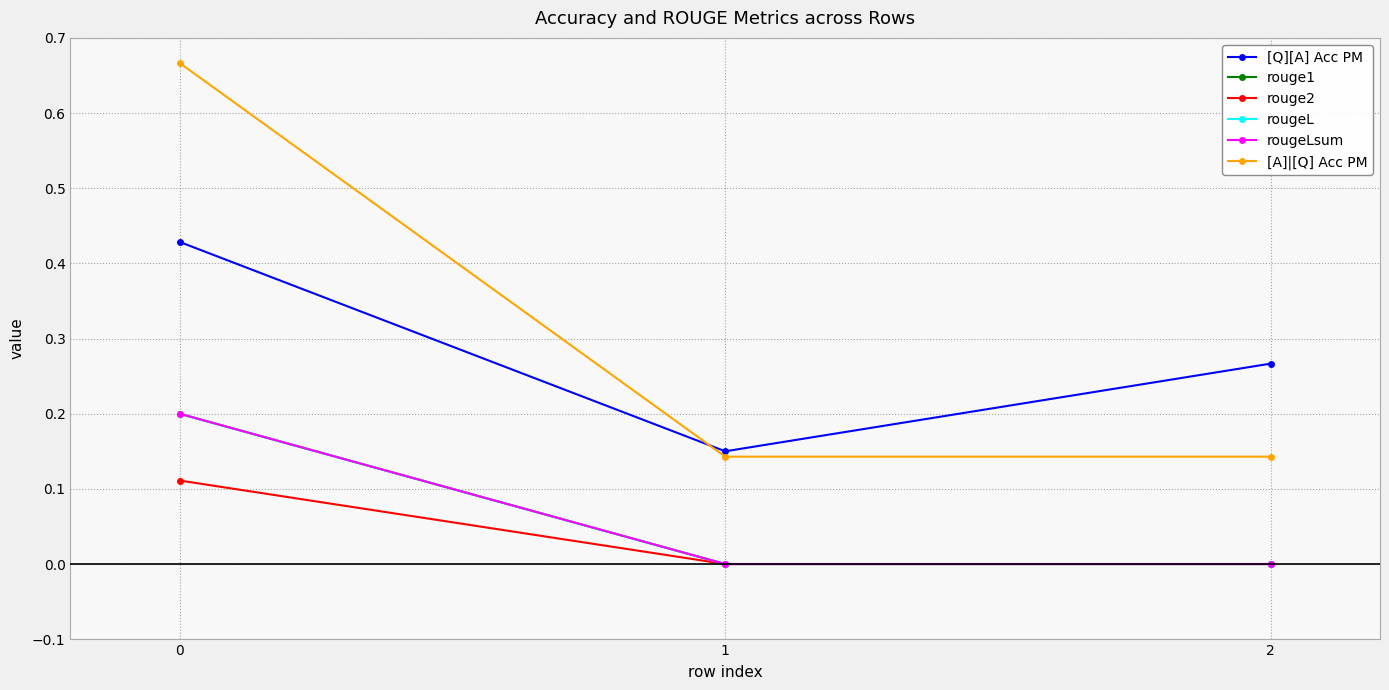

Rank the series at 0 from highest to lowest value.

[A]|[Q] Acc PM, [Q][A] Acc PM, rouge1, rougeL, rougeLsum, rouge2